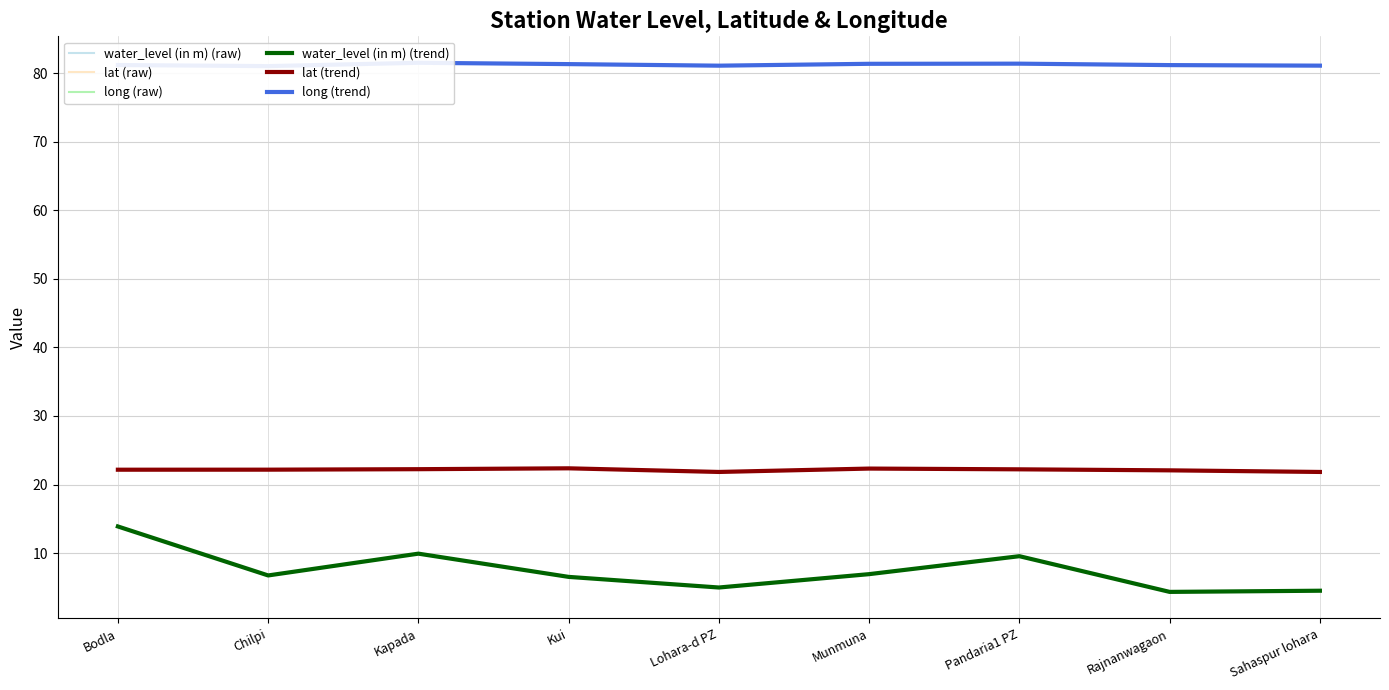

How many data points in water_level (in m) (raw) are less than 6?

3